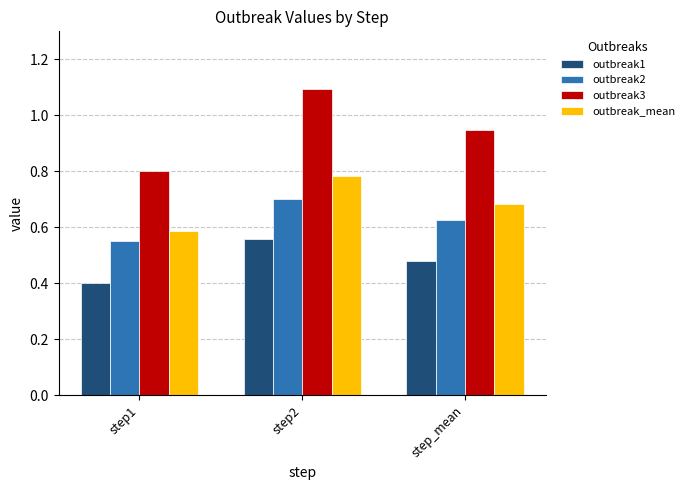

The outbreak_mean series shows 1.2 at step2. True or false?

False